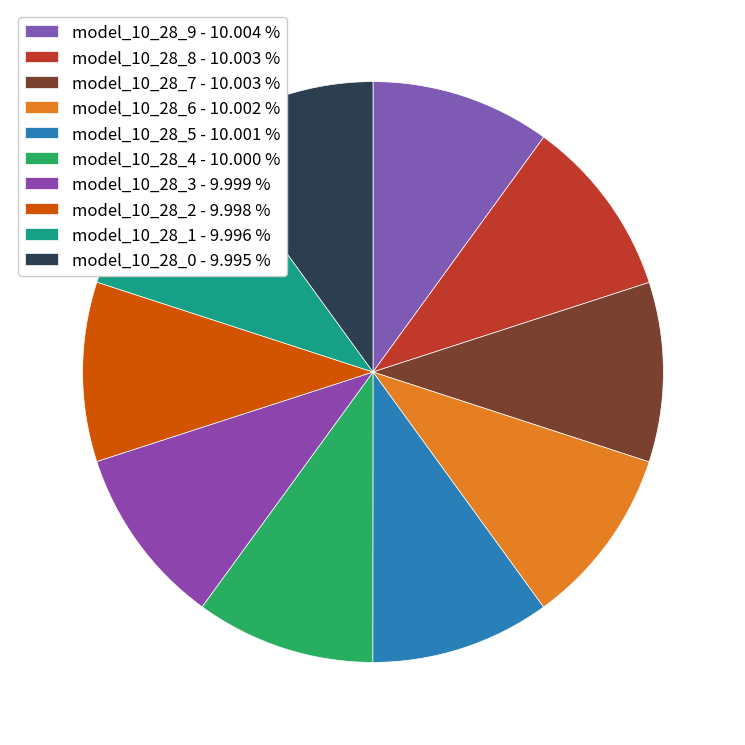

How many segments does this pie chart have?

10